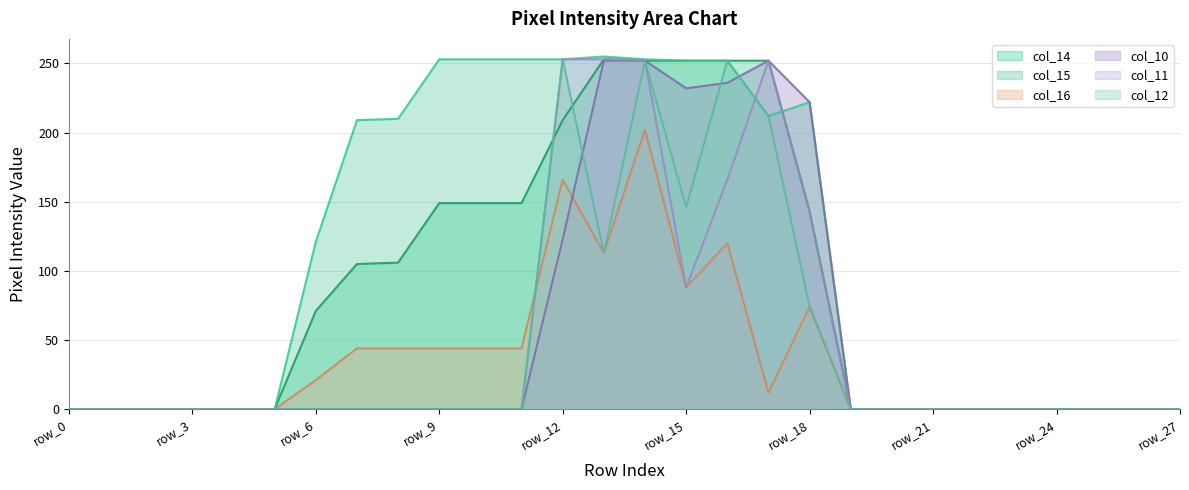

At which label is col_15 closest to 127?

row_6